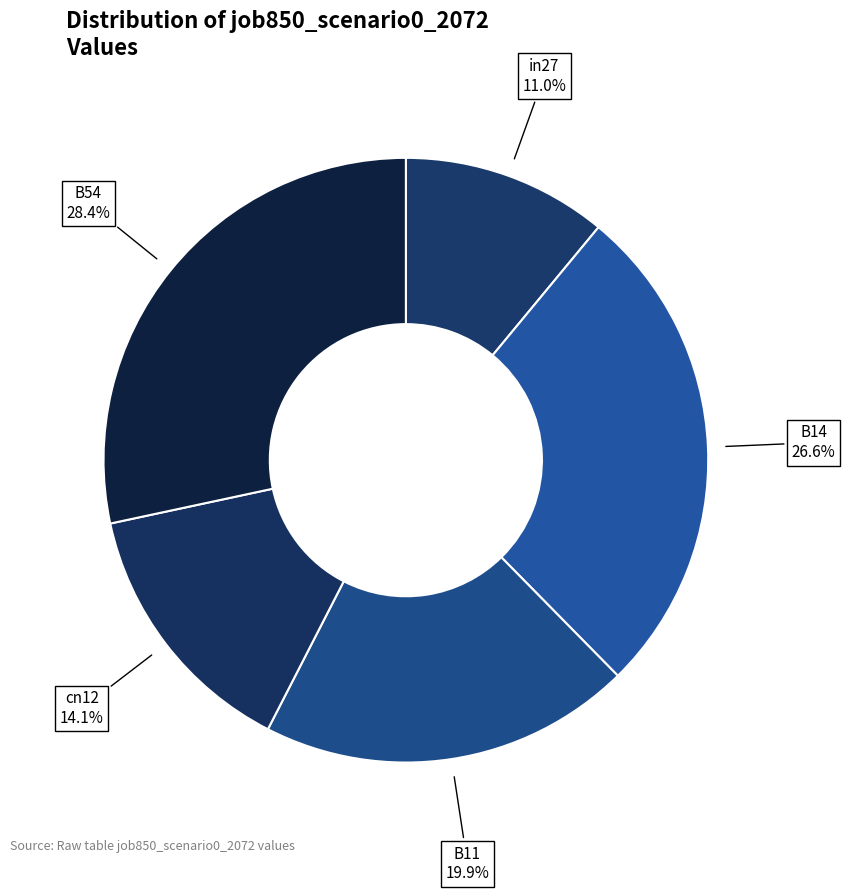

How many segments does this pie chart have?

5